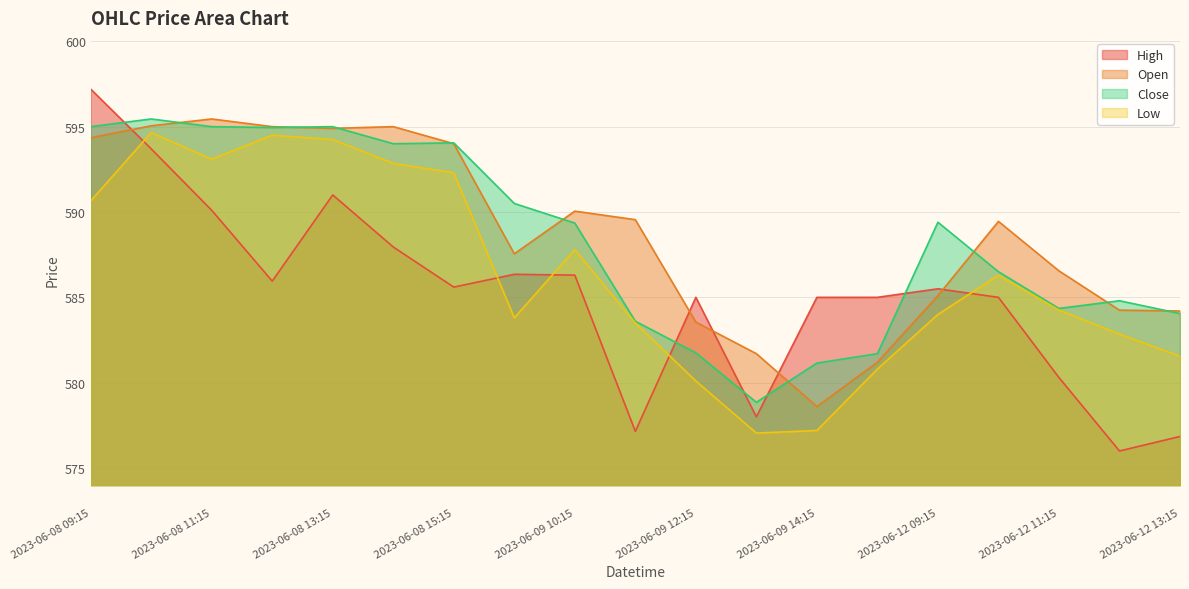

Which series has the largest range (max minus min)?

High